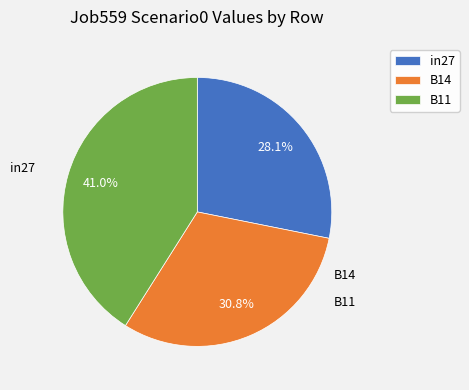

Which has a higher value, B11 or in27?

B11